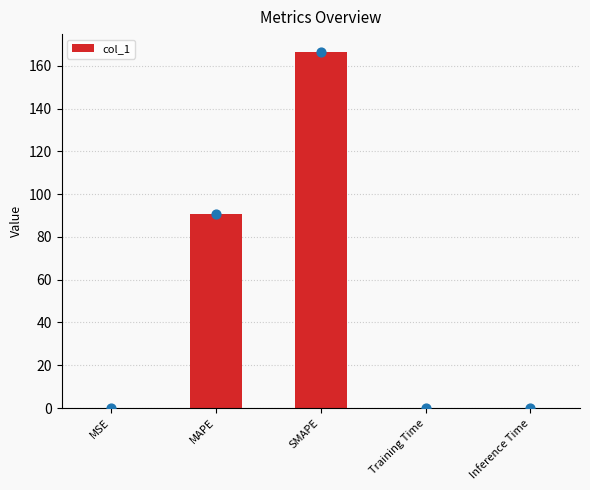

Between MSE and Training Time, which is larger?

MSE